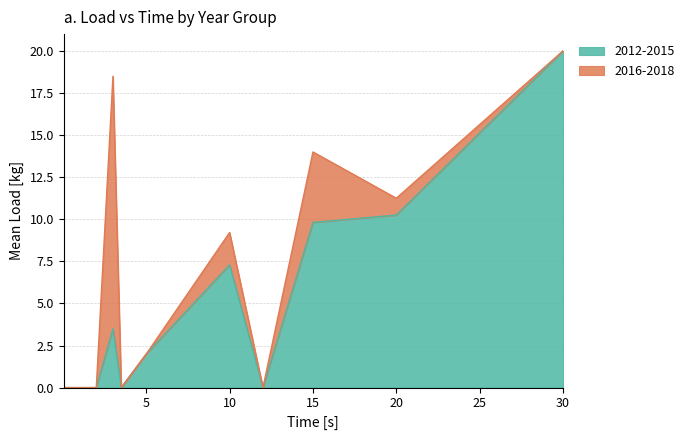

At which category is the sum across all series the highest?

30